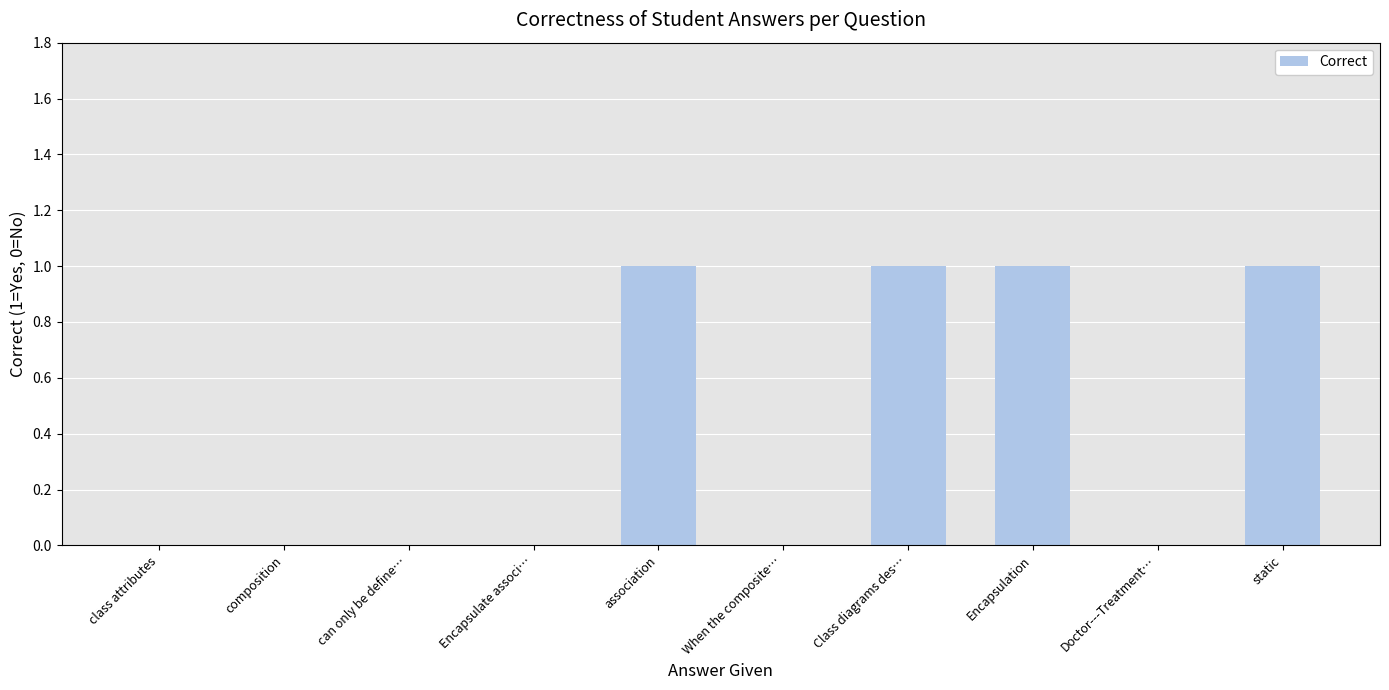

Count the number of categories in the chart.

10